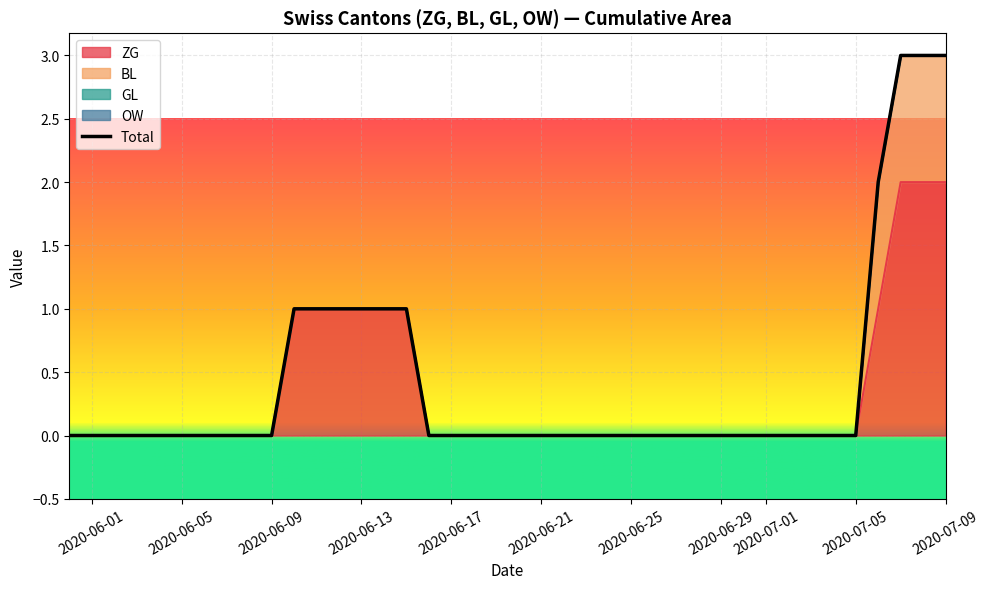

Which series has the largest range (max minus min)?

ZG